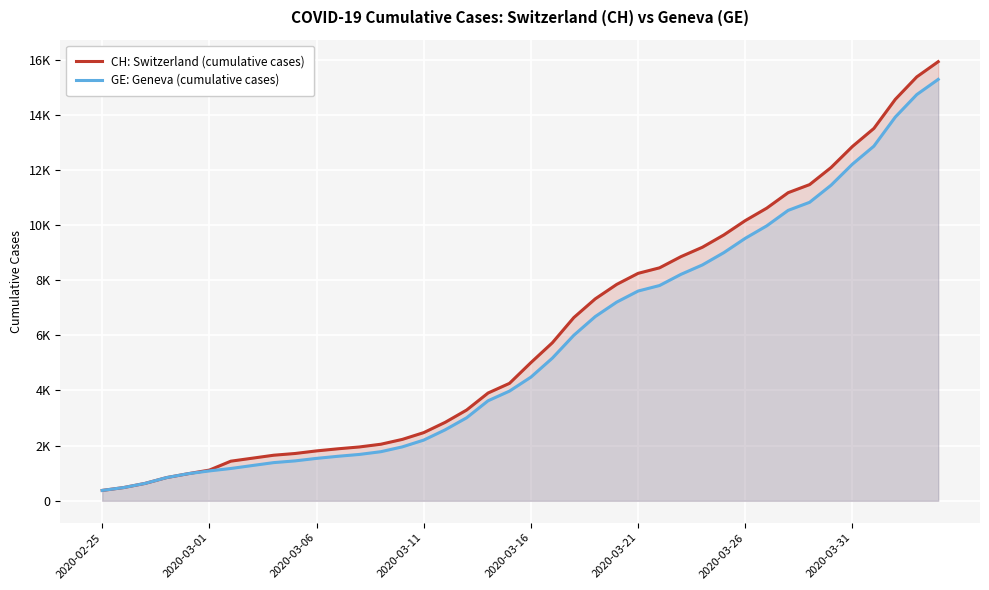

Between 11 and 17, which series saw the biggest shift?

CH: Switzerland (cumulative cases)